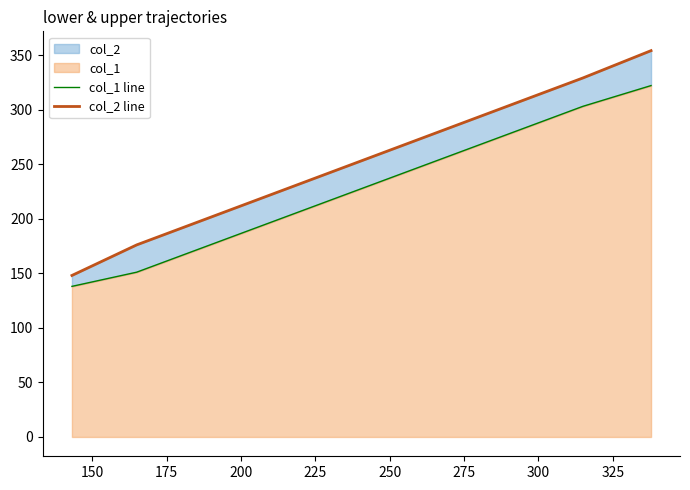

How many categories are shown in the chart?

4